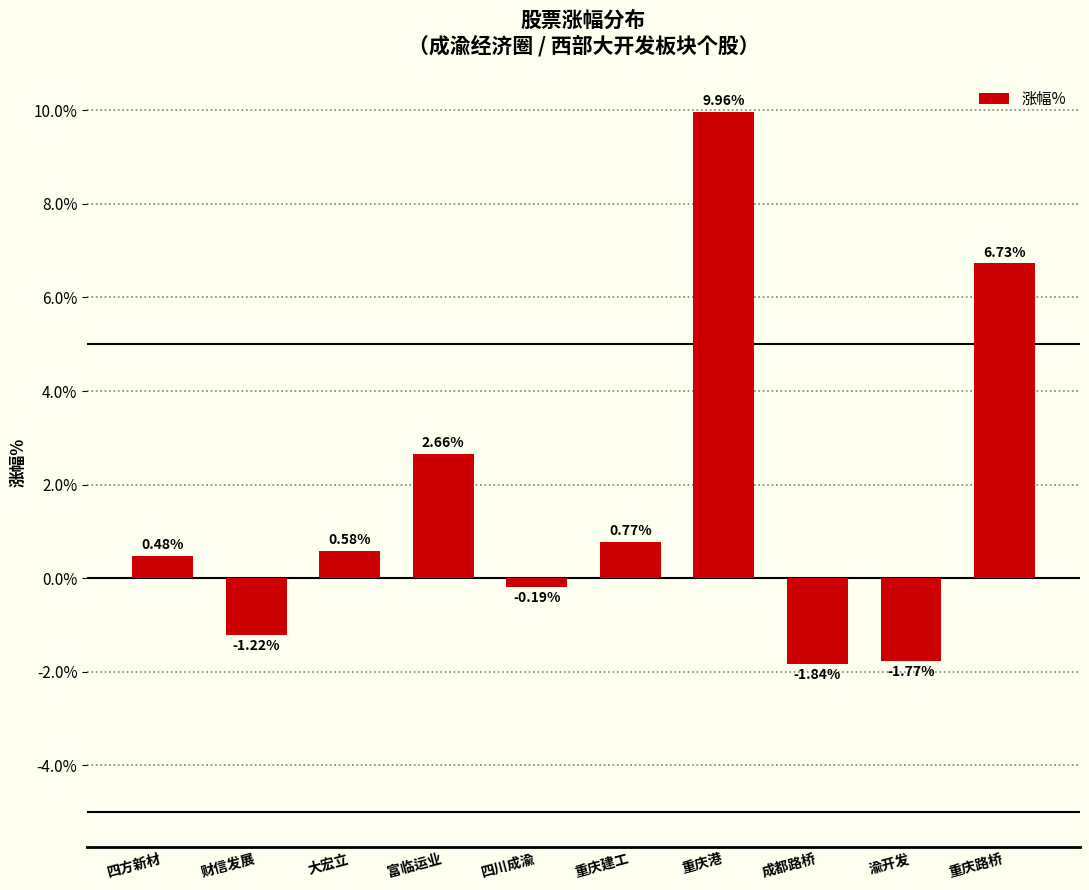

What is the average value?

1.6